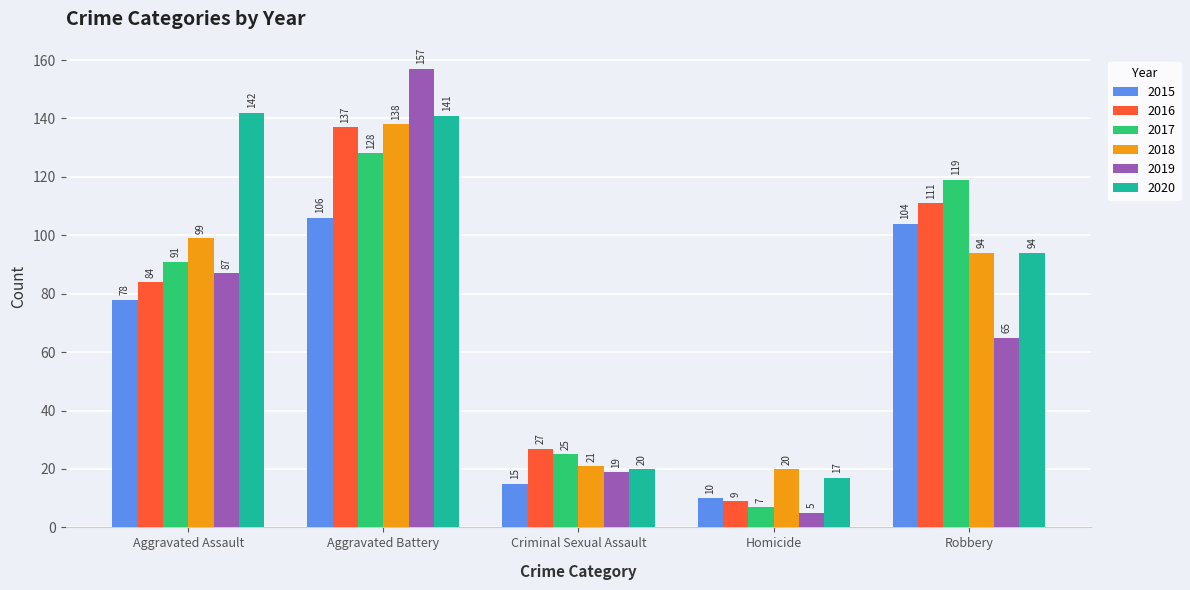

What is the difference between the 2015 values at Aggravated Battery and Aggravated Assault?

28